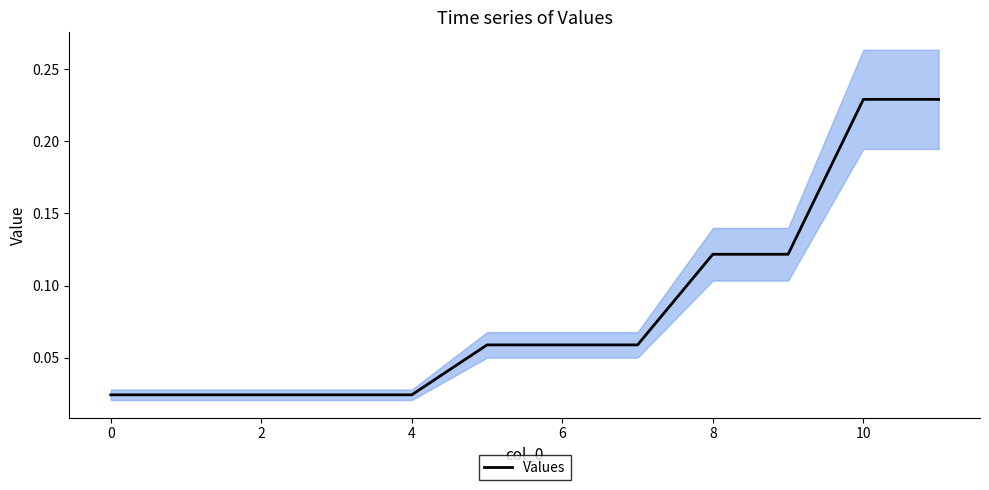

What is the label of the 4th point from the right?

8